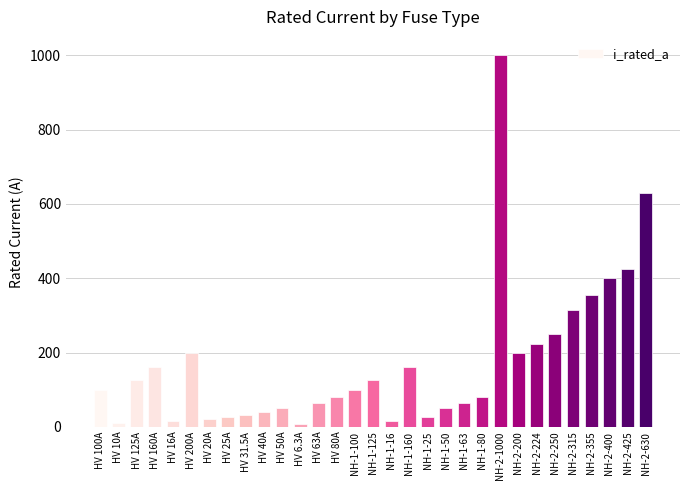

What value does the data have at HV 50A?

50.0